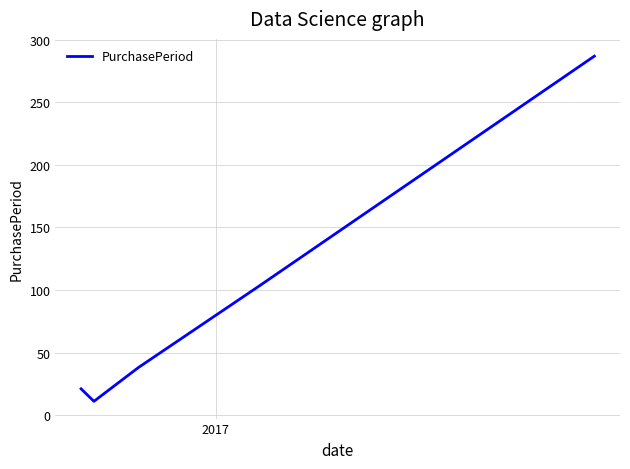

What is the minimum value shown in the chart?

11